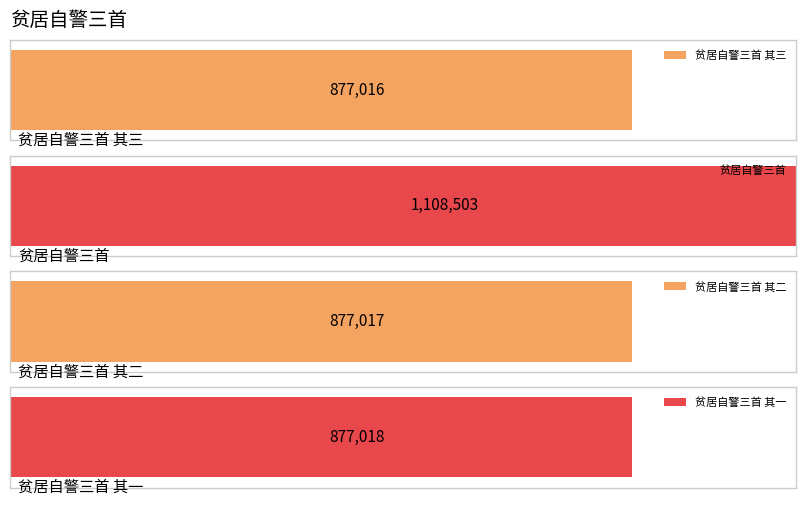

Does the chart contain stacked bars?

No